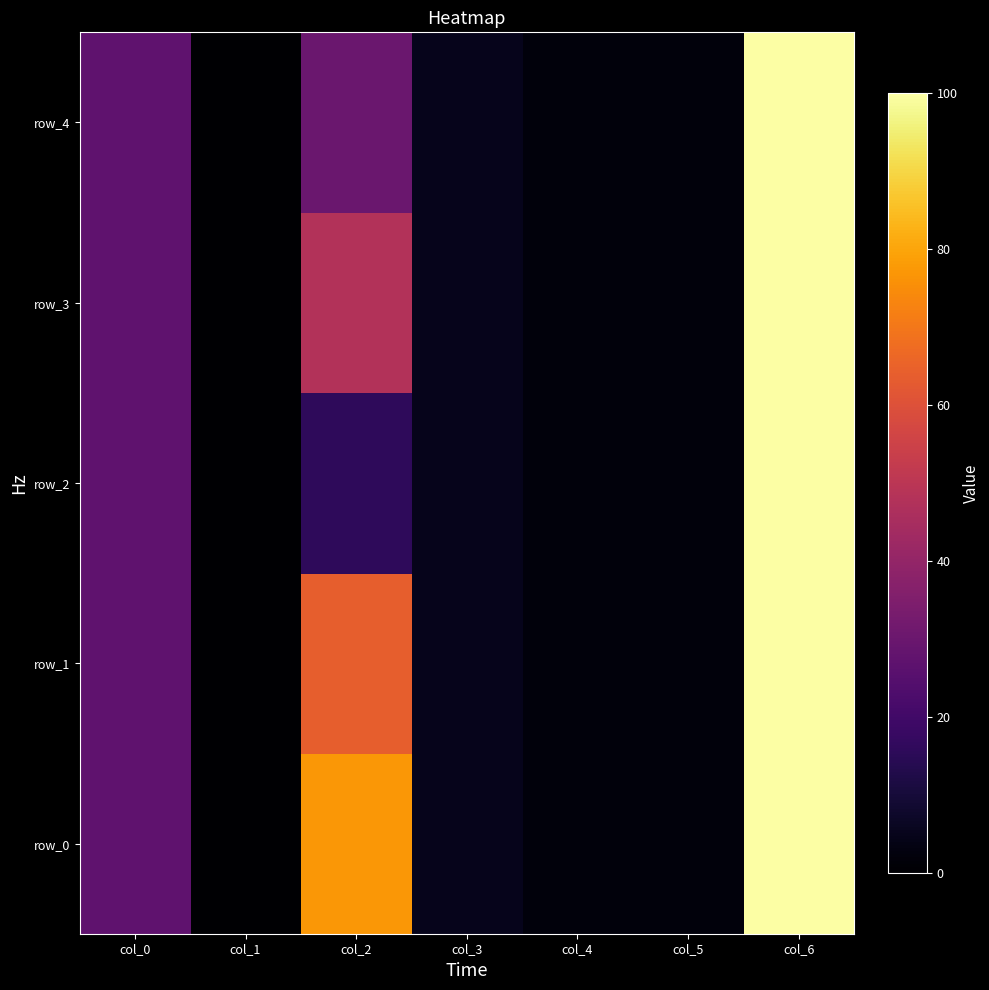

Reading left to right, what are all the values shown in this chart?

row_0: col_0=27	col_1=0	col_2=77	col_3=5	col_4=2	col_5=2	col_6=100
row_1: col_0=27	col_1=0	col_2=64	col_3=5	col_4=2	col_5=2	col_6=100
row_2: col_0=27	col_1=0	col_2=16	col_3=5	col_4=2	col_5=2	col_6=100
row_3: col_0=27	col_1=0	col_2=48	col_3=5	col_4=2	col_5=2	col_6=100
row_4: col_0=27	col_1=0	col_2=30	col_3=5	col_4=2	col_5=2	col_6=100